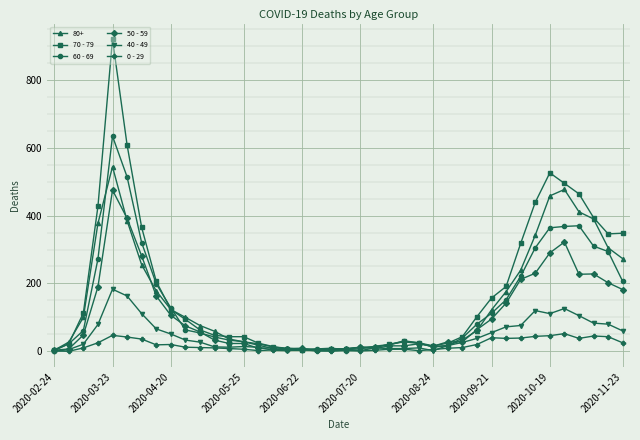

What is the maximum value shown in the chart?

920